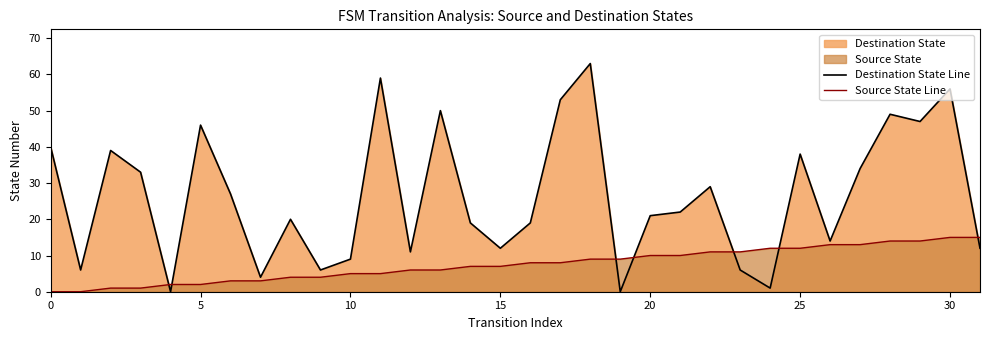

List the series in order of their overall mean, lowest first.

Source State Line, Destination State Line